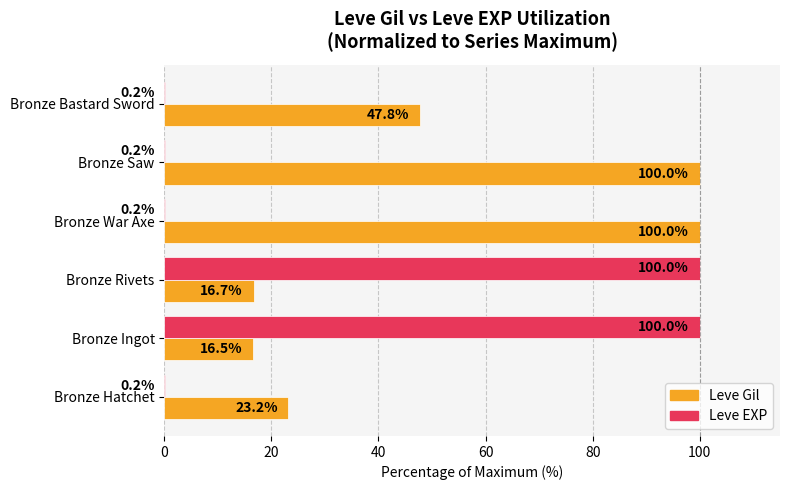

Is it true that Leve Gil equals 23.2 at Bronze Hatchet?

True